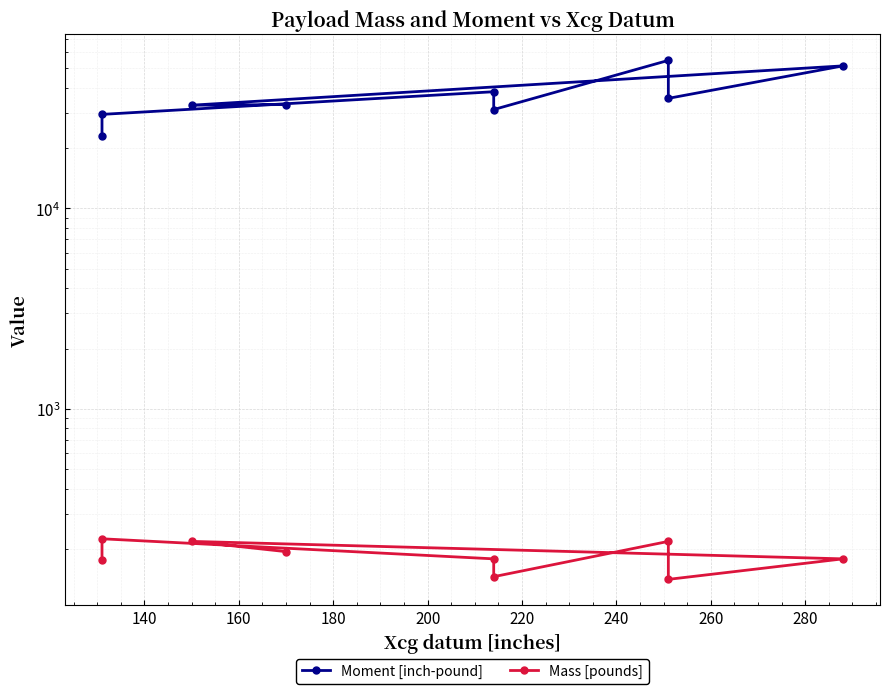

True or false: Mass [pounds] and Moment [inch-pound] cross at least once.

False